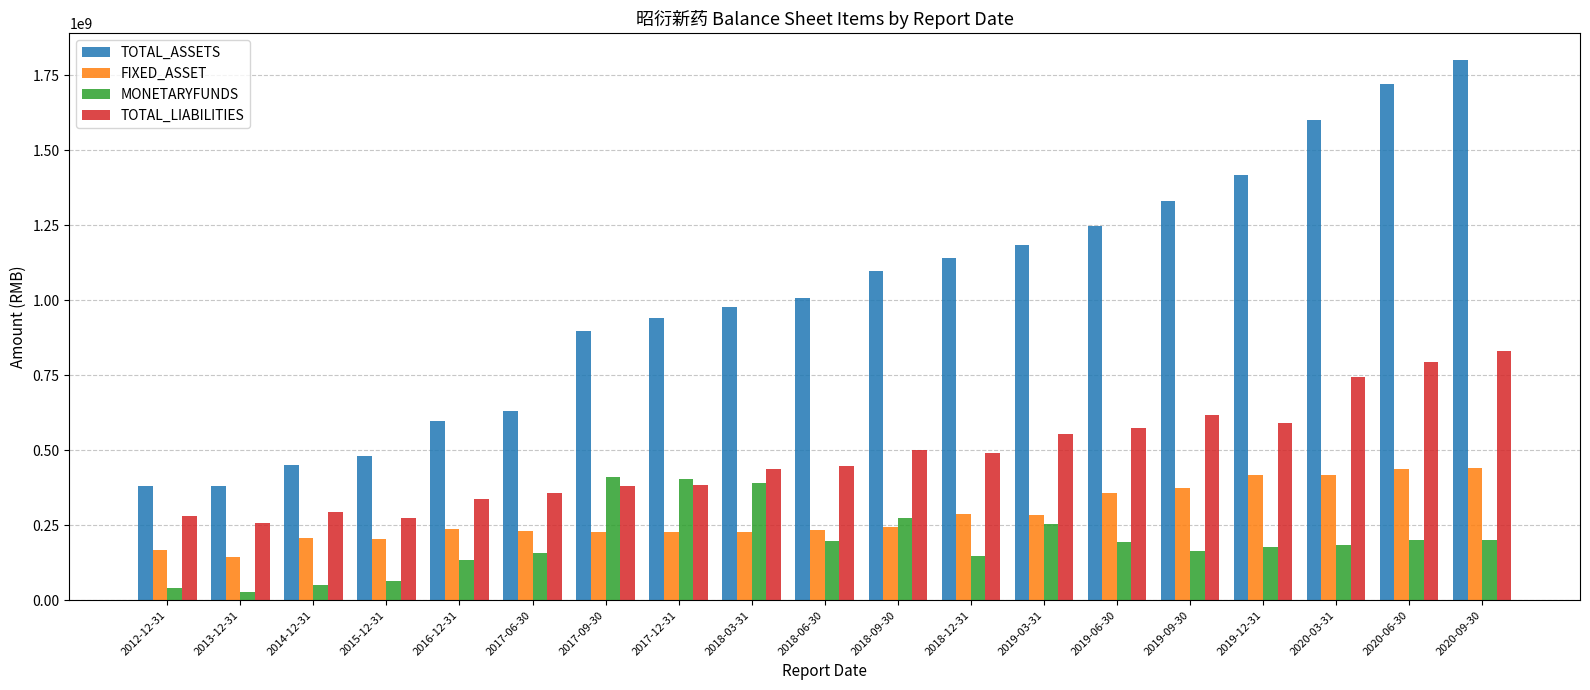

What is the highest value of the TOTAL_LIABILITIES series?

829538902.5